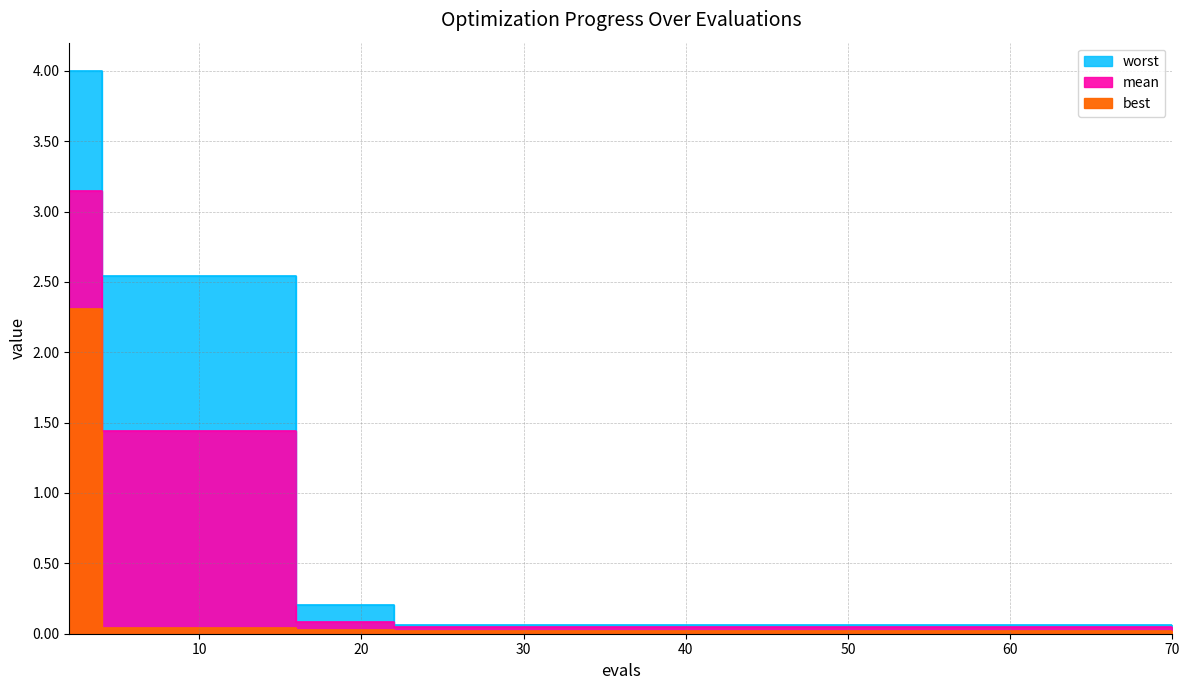

What is the average value of the best series?

0.2